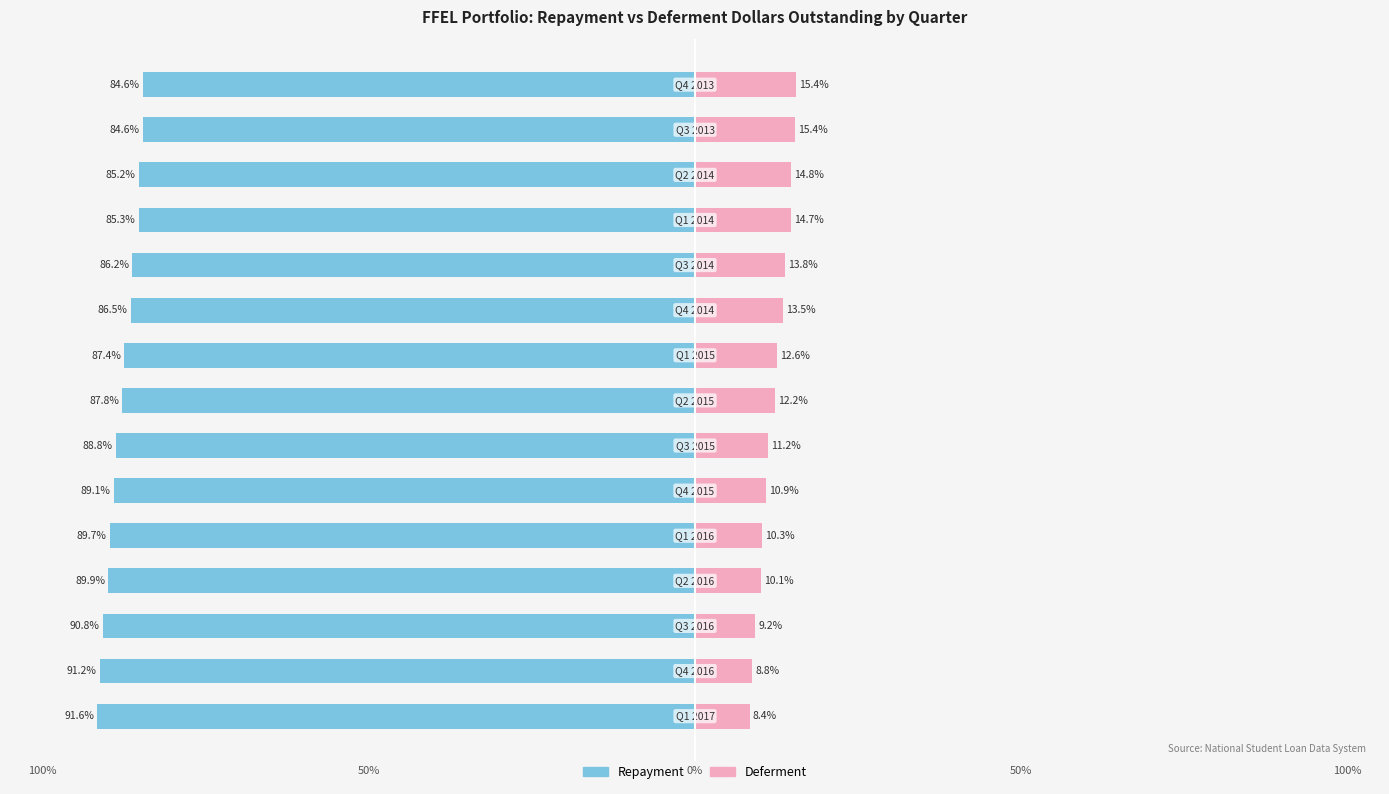

Count the number of data series in this chart.

2